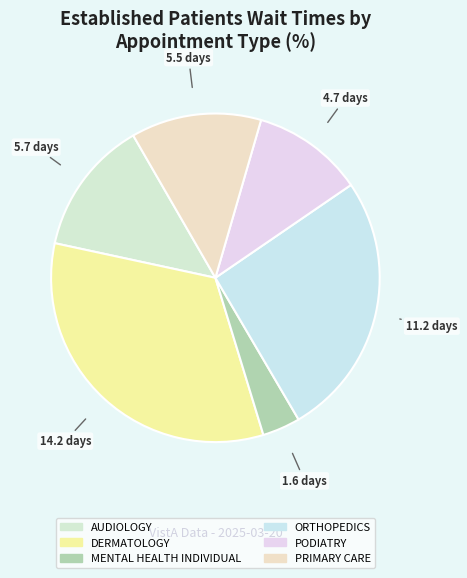

To the nearest percent, what percentage of the pie is PODIATRY?

11%